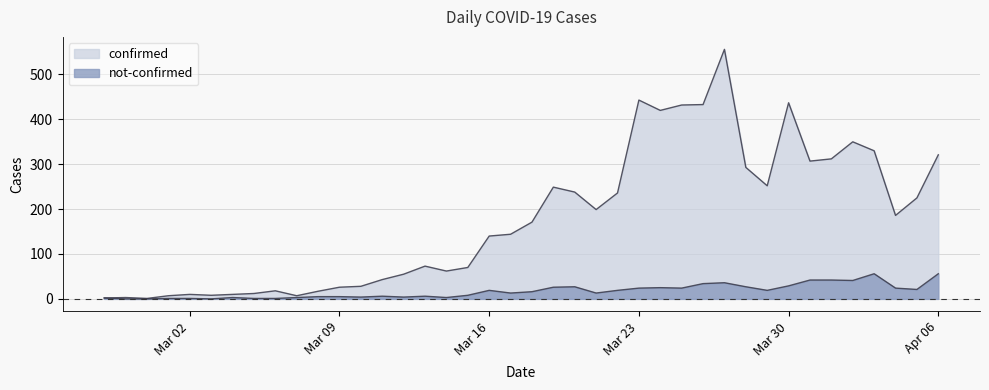

What is the greatest value displayed?

556